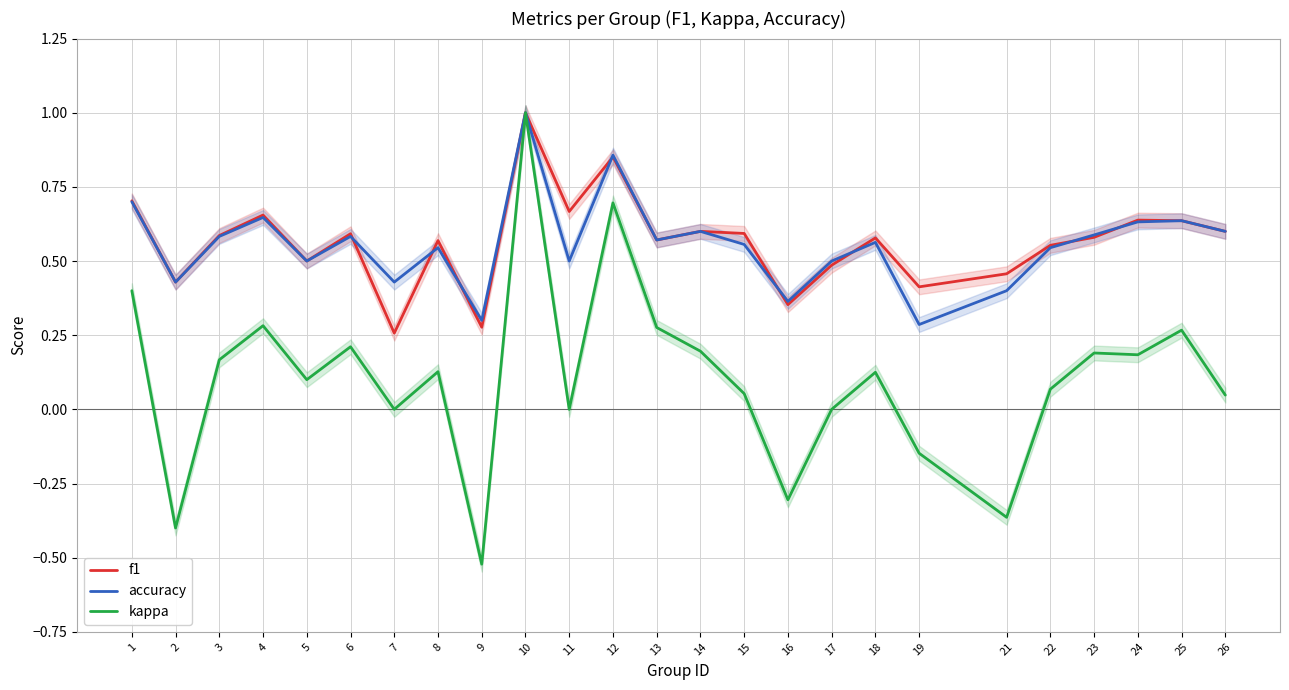

What is the sum of the f1 values at 7 and 9?

0.5